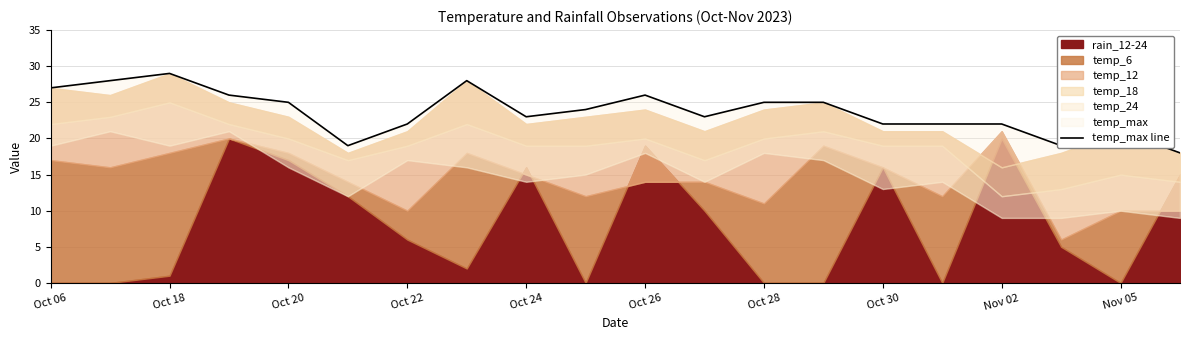

What is the ratio of the value at 17 to the value at Oct 06?

0.7